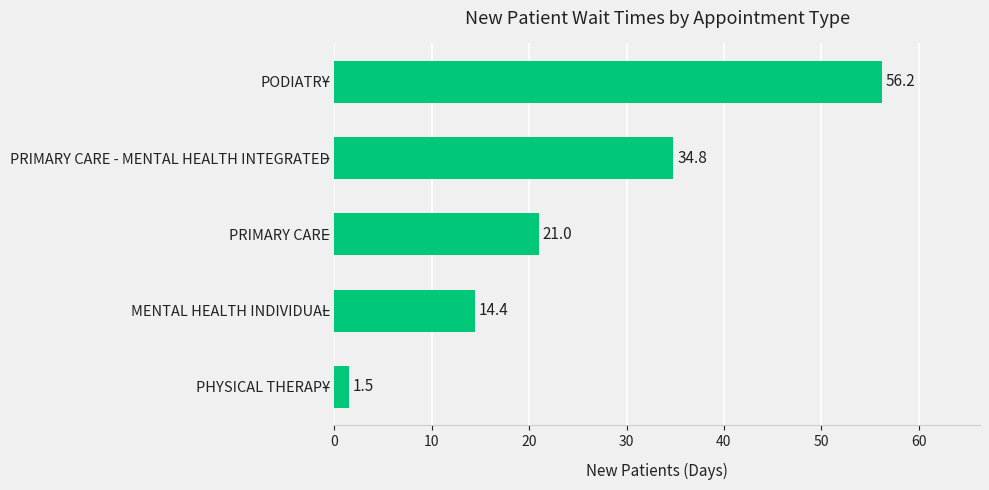

What is the difference between the maximum and second lowest values?

41.8